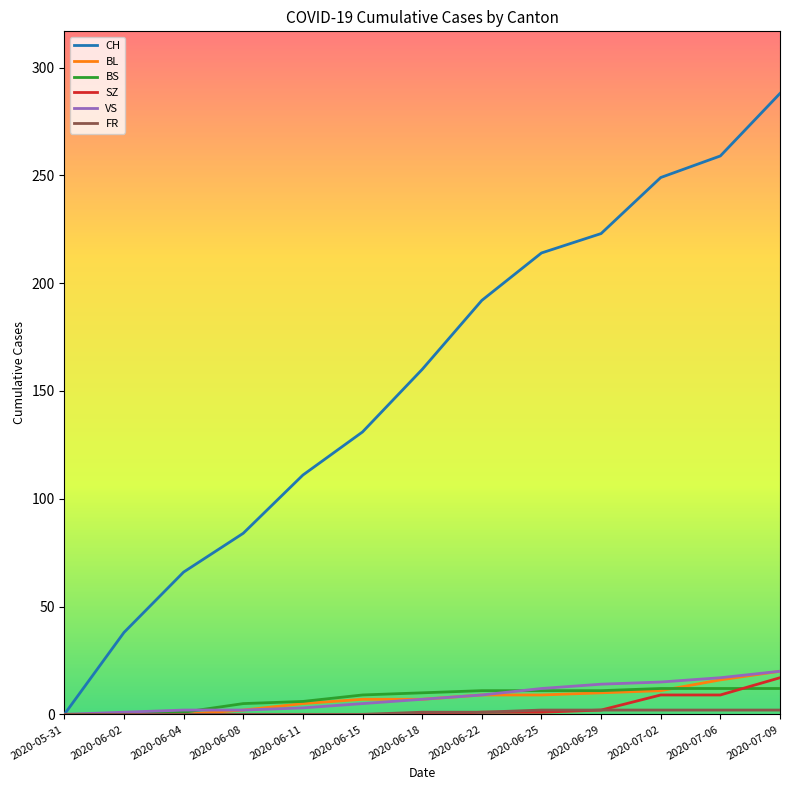

Between 2020-06-22 and 2020-07-09, which series saw the biggest shift?

CH